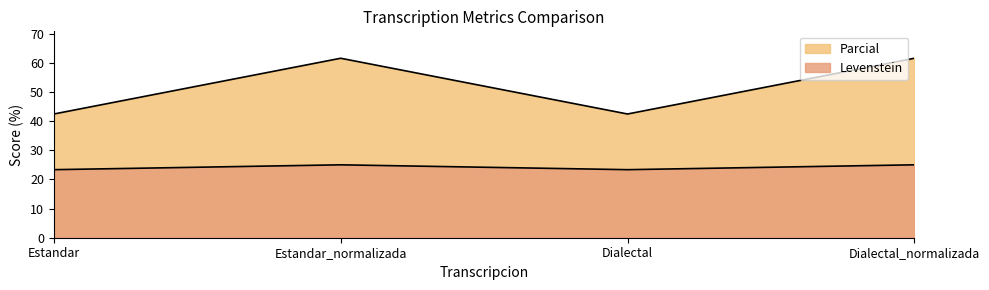

Rank the categories by Levenstein value from highest to lowest.

Estandar_normalizada, Dialectal_normalizada, Estandar, Dialectal